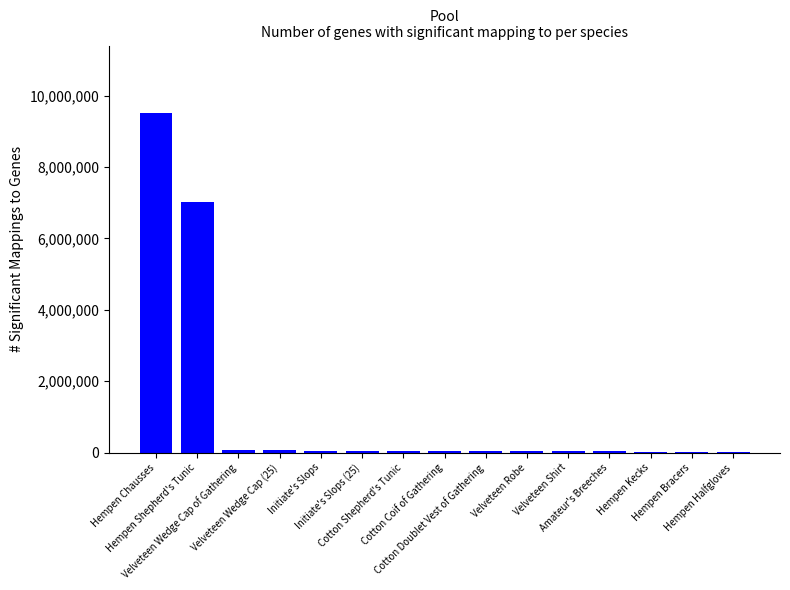

Where is the data nearest to the value 4760000?

Hempen Shepherd's Tunic